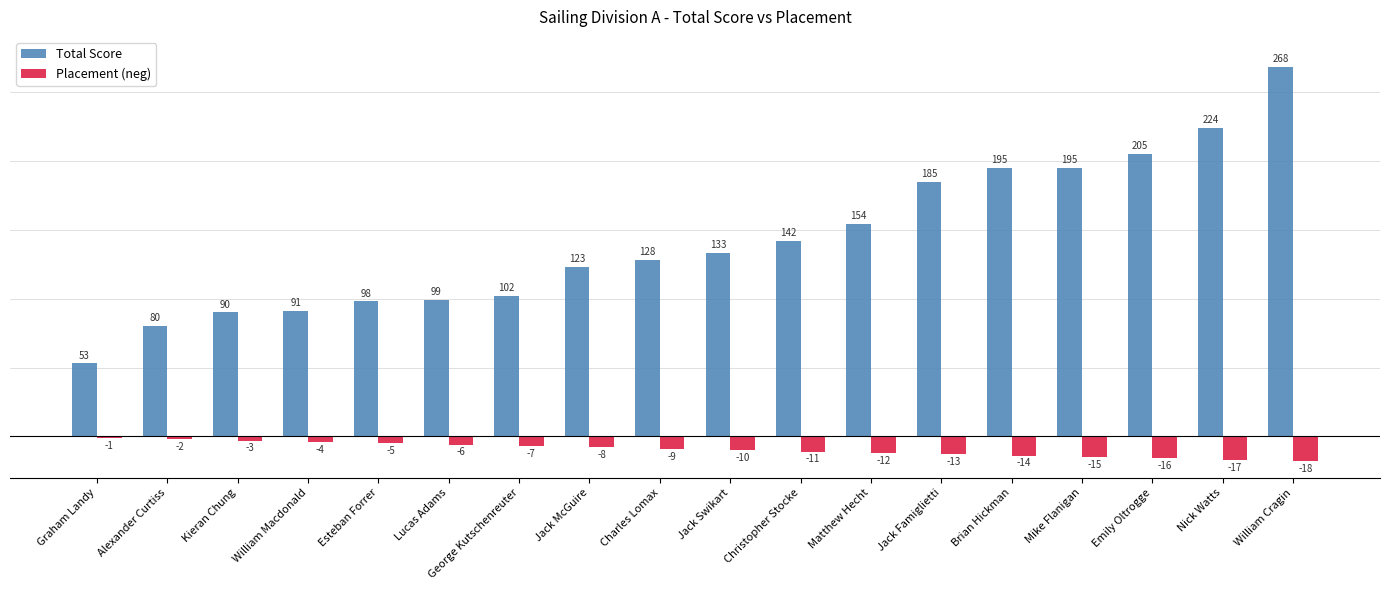

Between Jack Swikart and Brian Hickman, which series saw the biggest shift?

Total Score